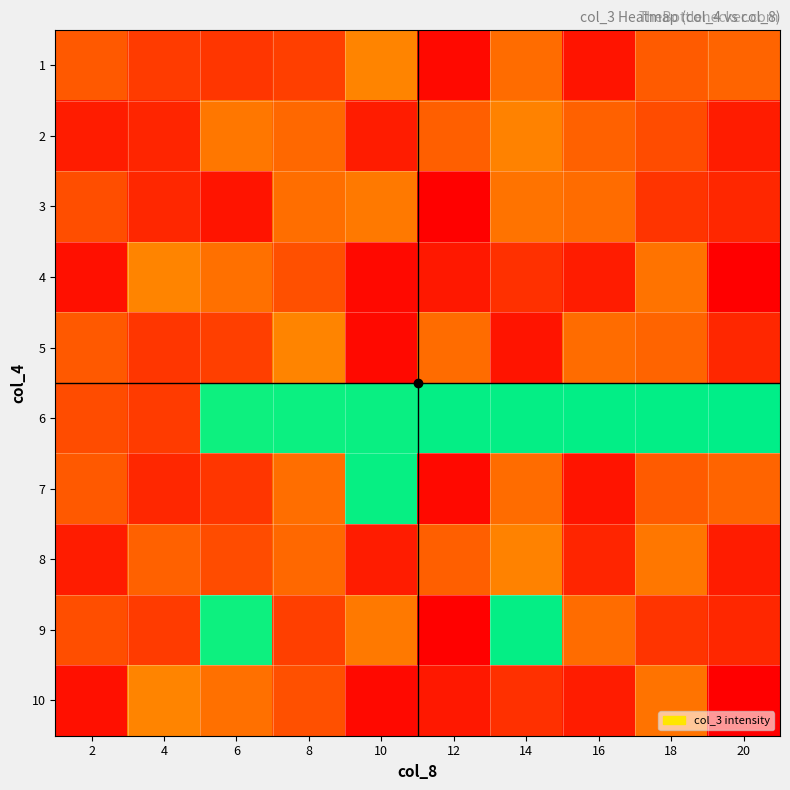

What is the difference between the highest and lowest values at 16?

806739837